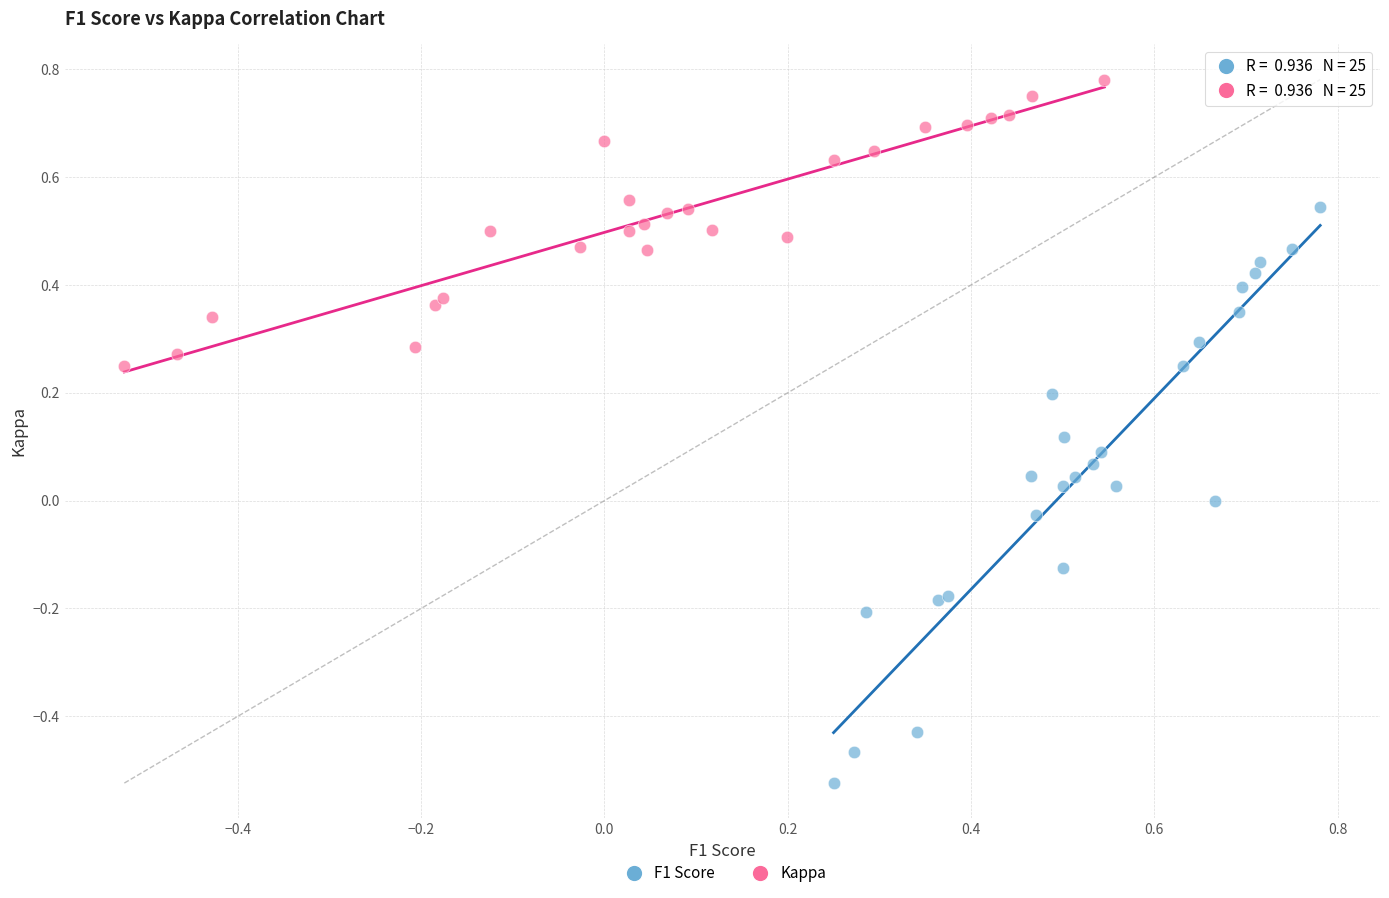

Which series has the largest Y range (max minus min)?

F1 Score